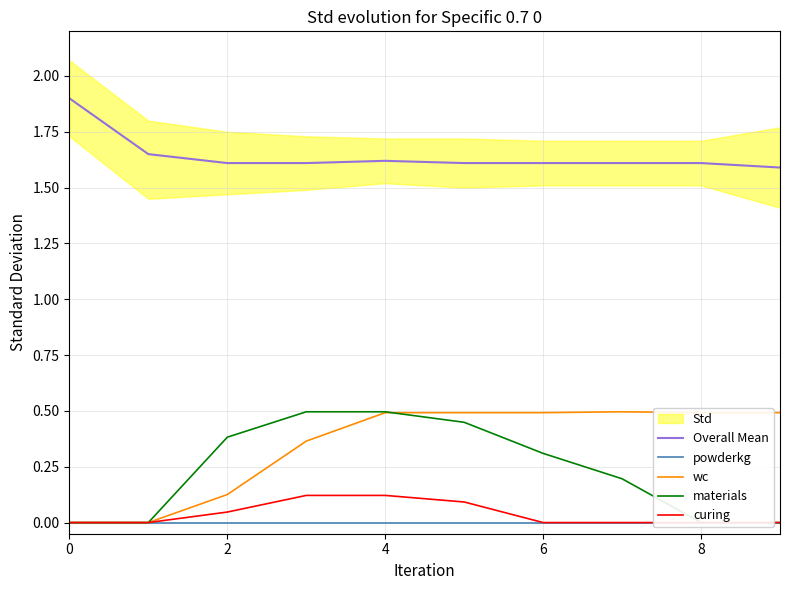

True or false: wc and Overall Mean intersect in this chart.

False